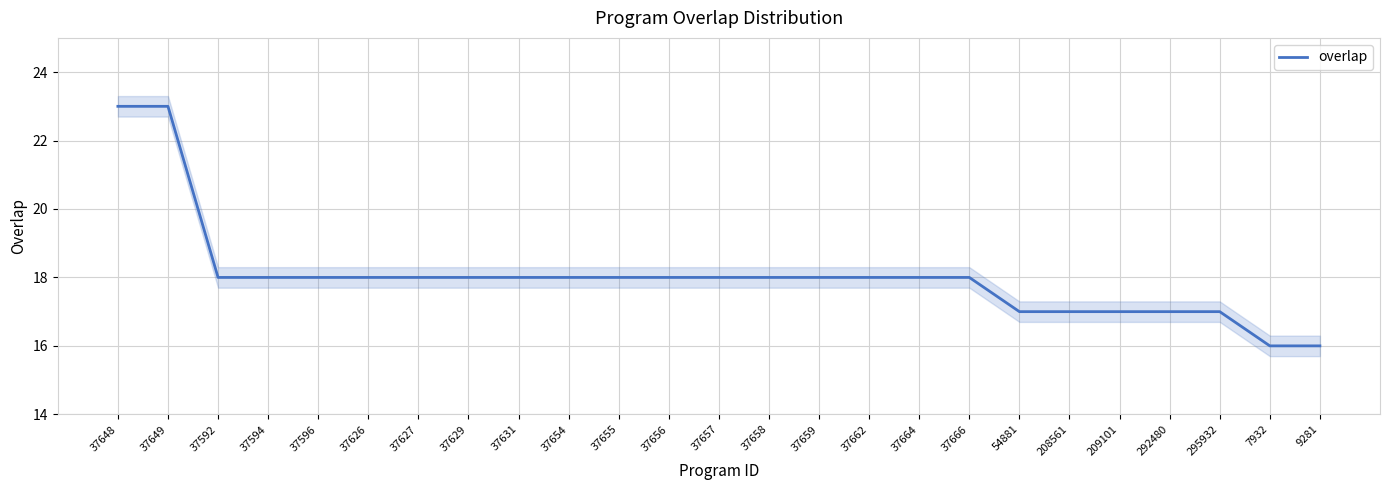

What is the difference between the maximum and minimum values?

7